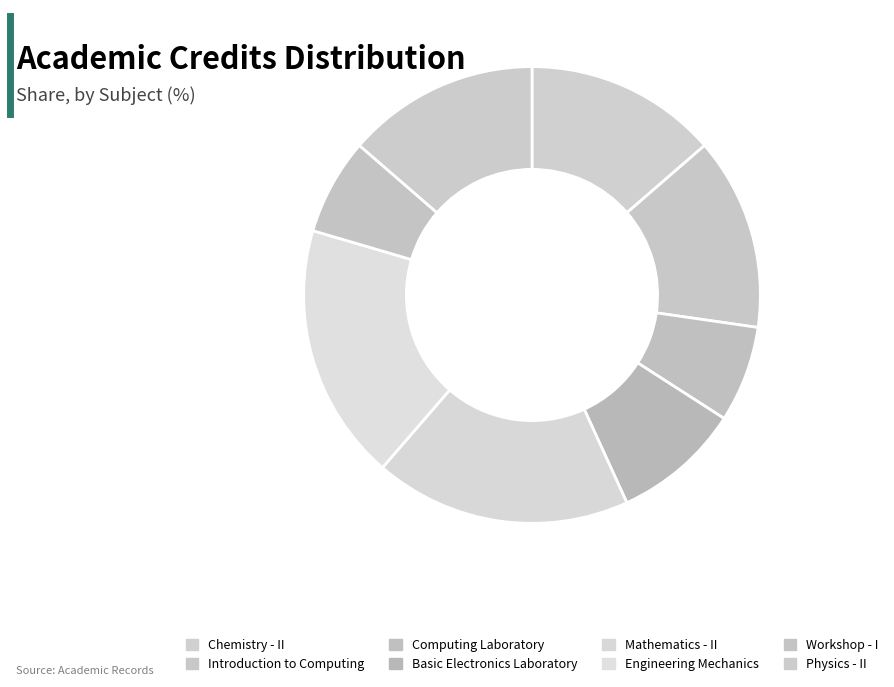

How many slices are in this pie chart?

8